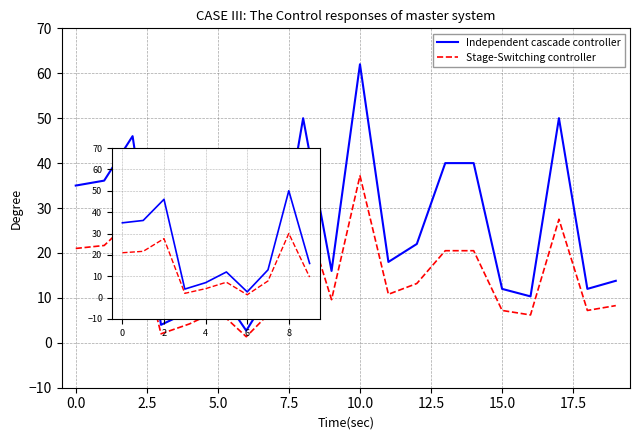

Which series has the largest range (max minus min)?

Independent cascade controller